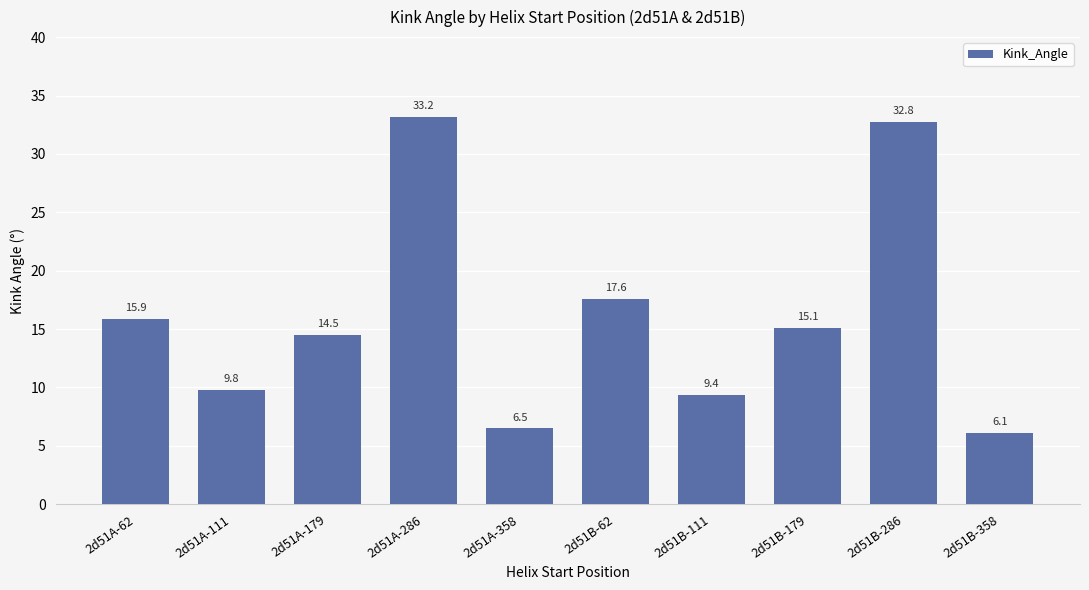

Rank the categories by value from highest to lowest.

2d51A-286, 2d51B-286, 2d51B-62, 2d51A-62, 2d51B-179, 2d51A-179, 2d51A-111, 2d51B-111, 2d51A-358, 2d51B-358